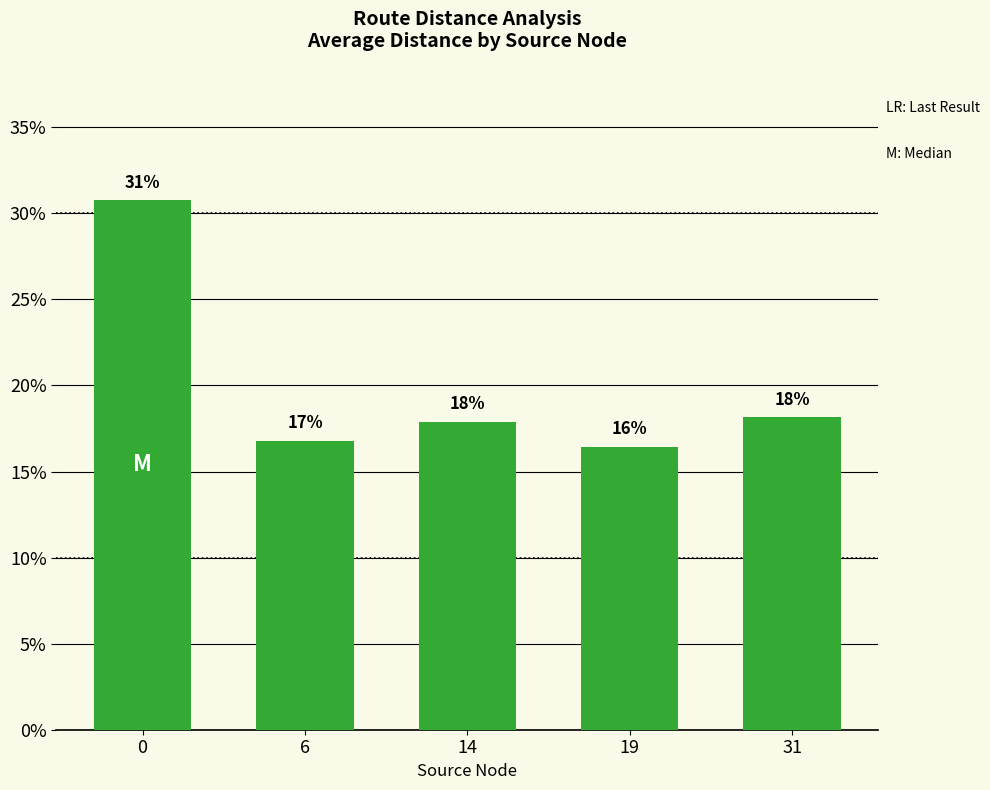

Rank the categories by value from lowest to highest.

19, 6, 14, 31, 0